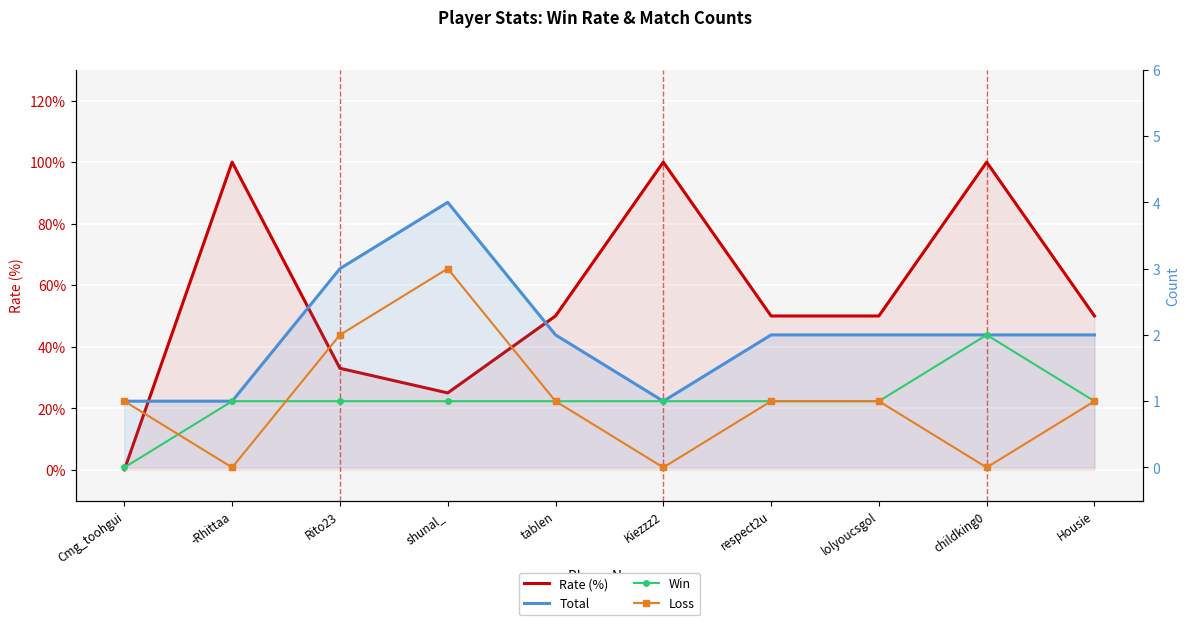

Between which two adjacent categories do Rate (%) and Loss first intersect?

Cmg_toohgui and -Rhittaa